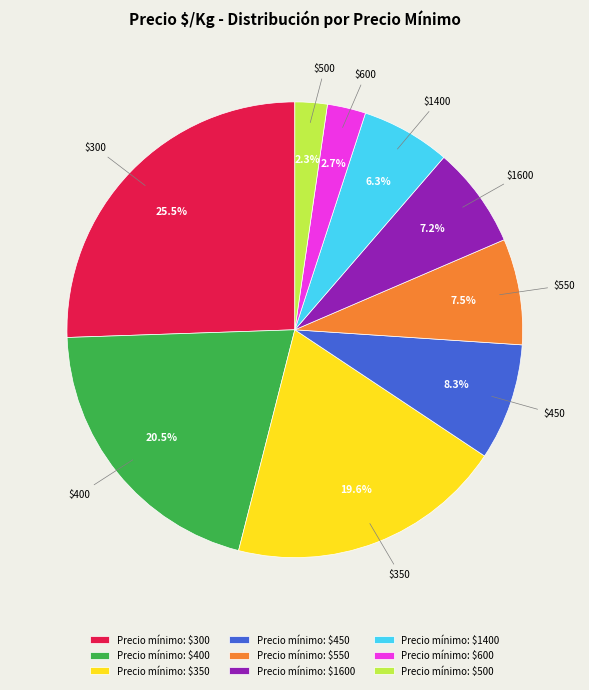

How much of the chart is everything except Precio mínimo: $500?

97.7%